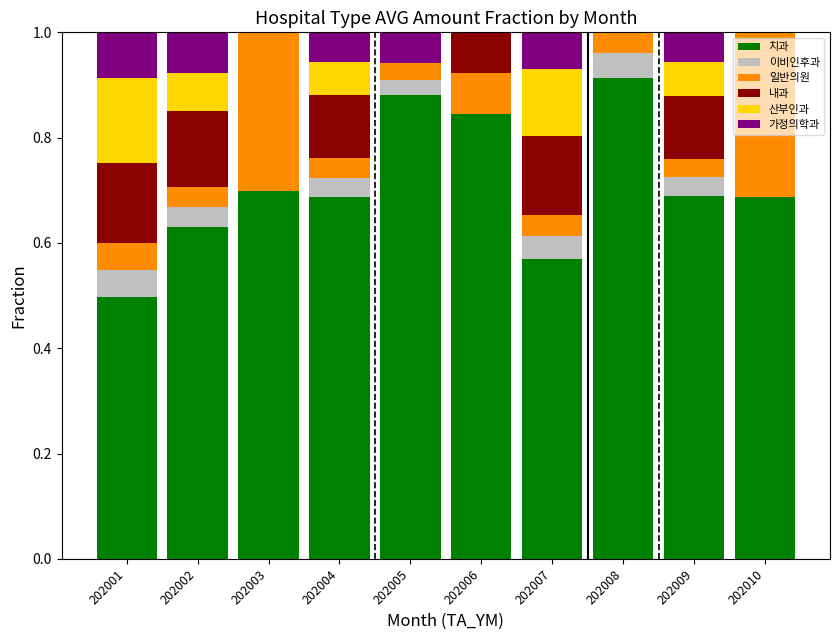

What is the sum of all 치과 values?

7.1